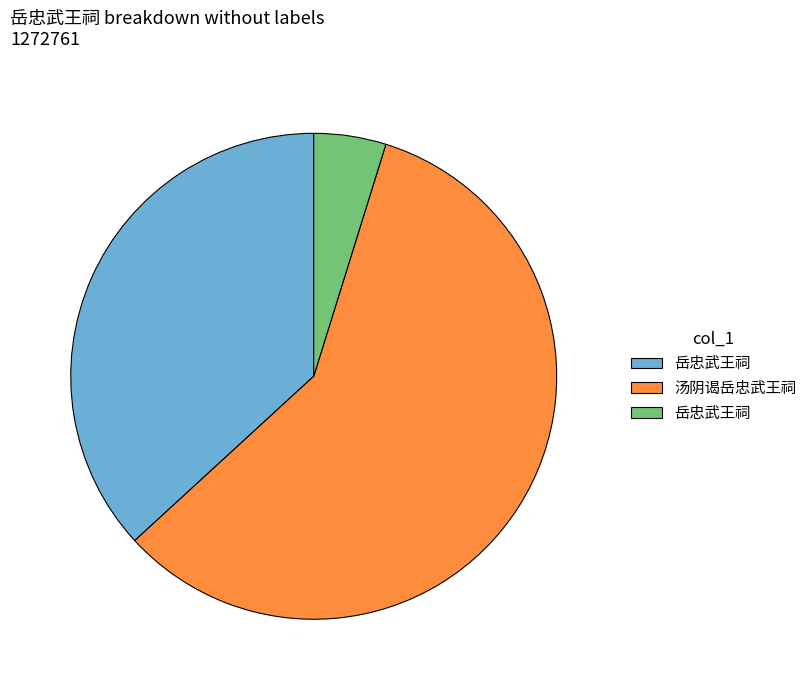

Is there any slice that represents more than half of the pie?

Yes